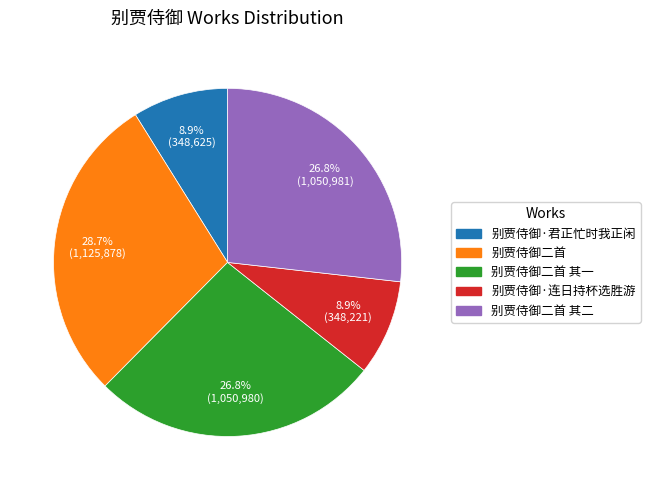

Does any single category account for the majority?

No